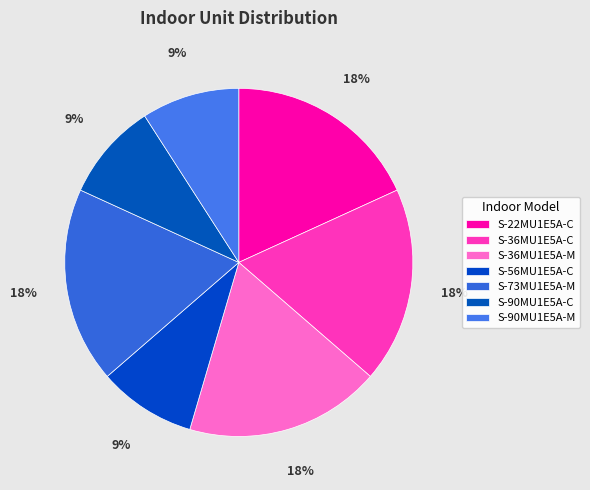

To the nearest percent, what is the difference between the largest and smallest slice percentages?

9%